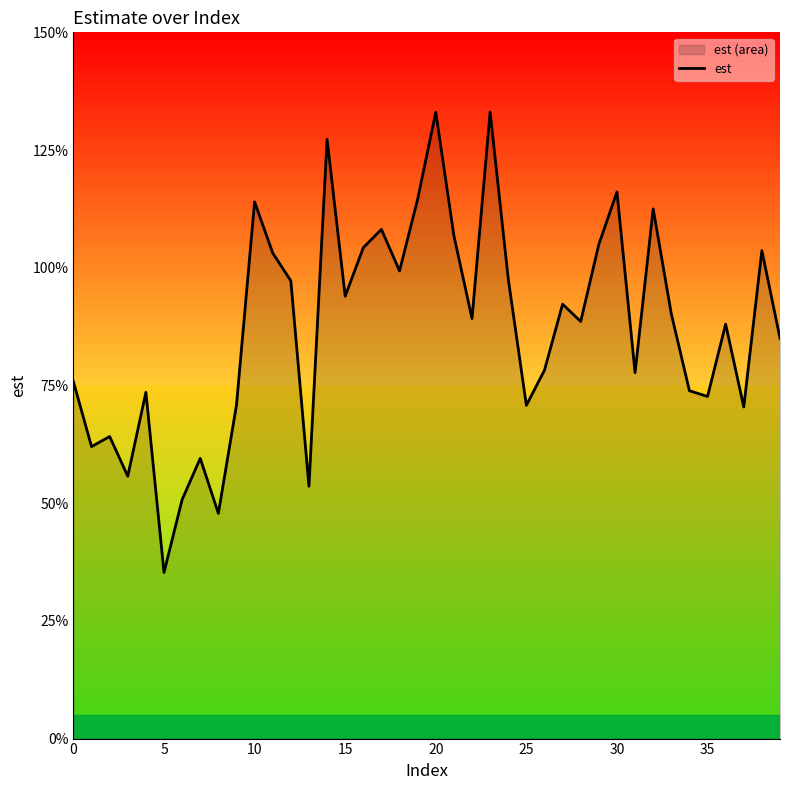

Between 20 and 29, which is larger?

20